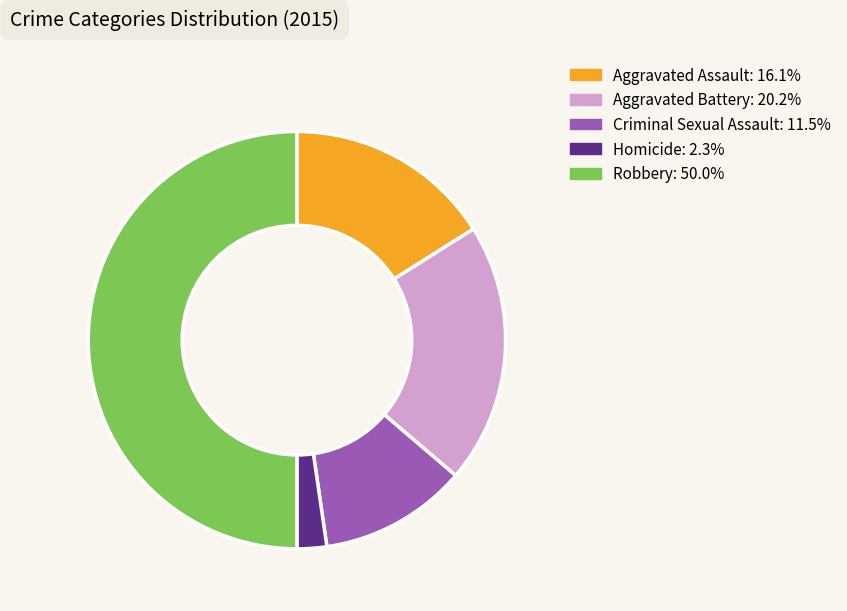

Is it true that Homicide is 12% of the pie?

False